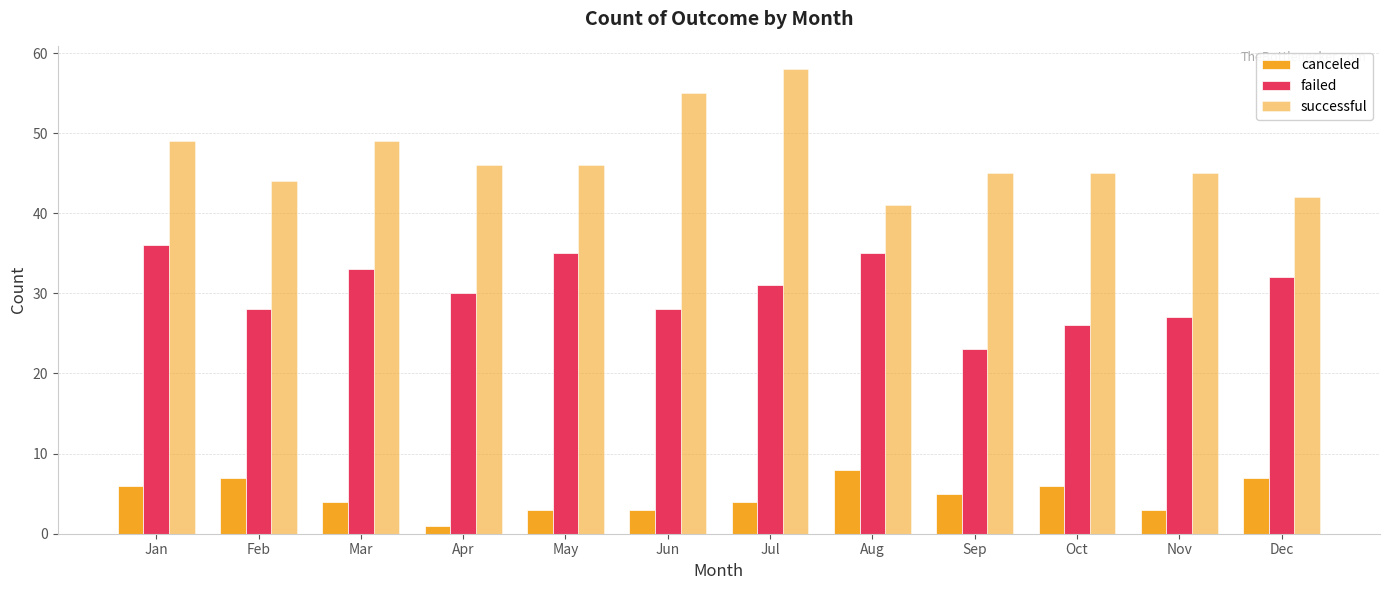

Does the chart contain any negative values?

No